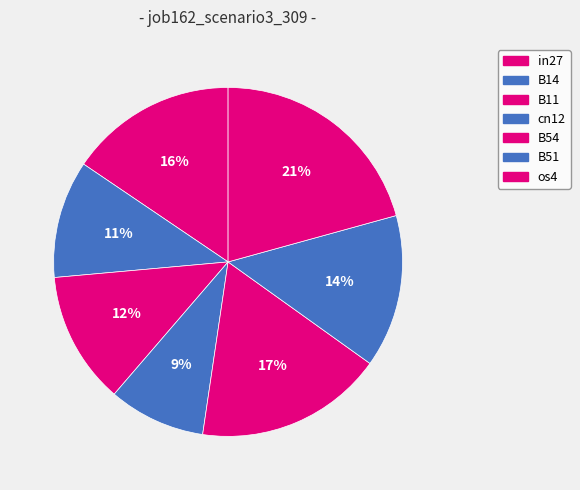

To the nearest percent, what percentage of the pie is B14?

11%